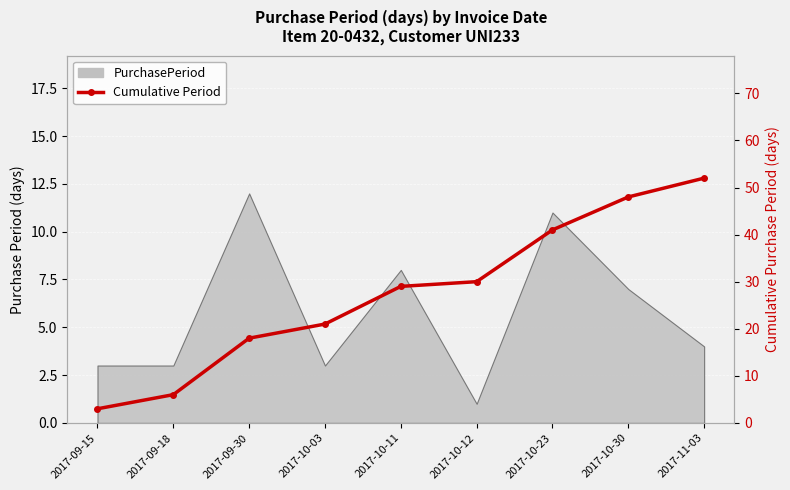

The chart shows a value of 21 at 2017-10-03. True or false?

True